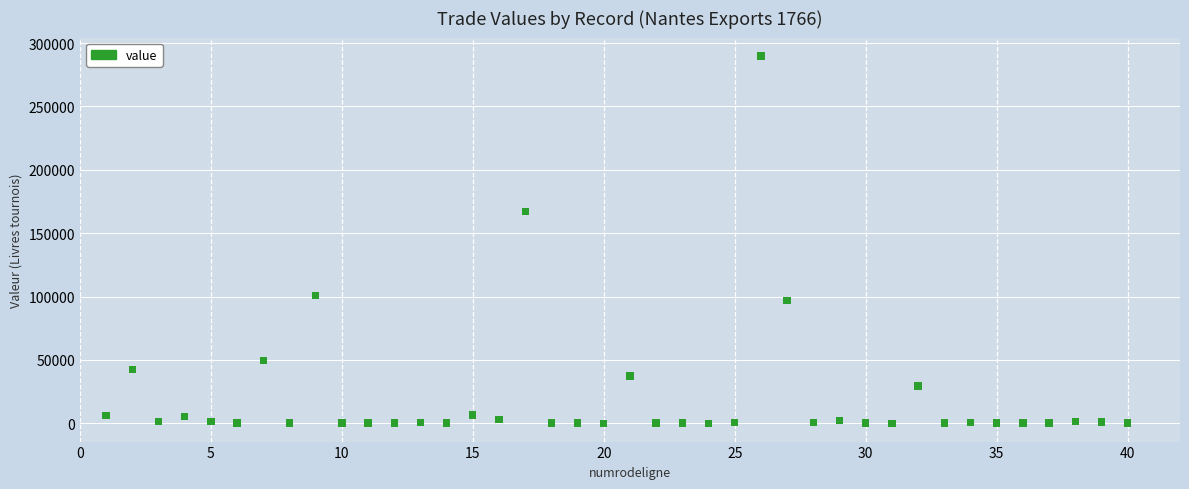

What Y value in the scatter plot is closest to 144941?

167354.0